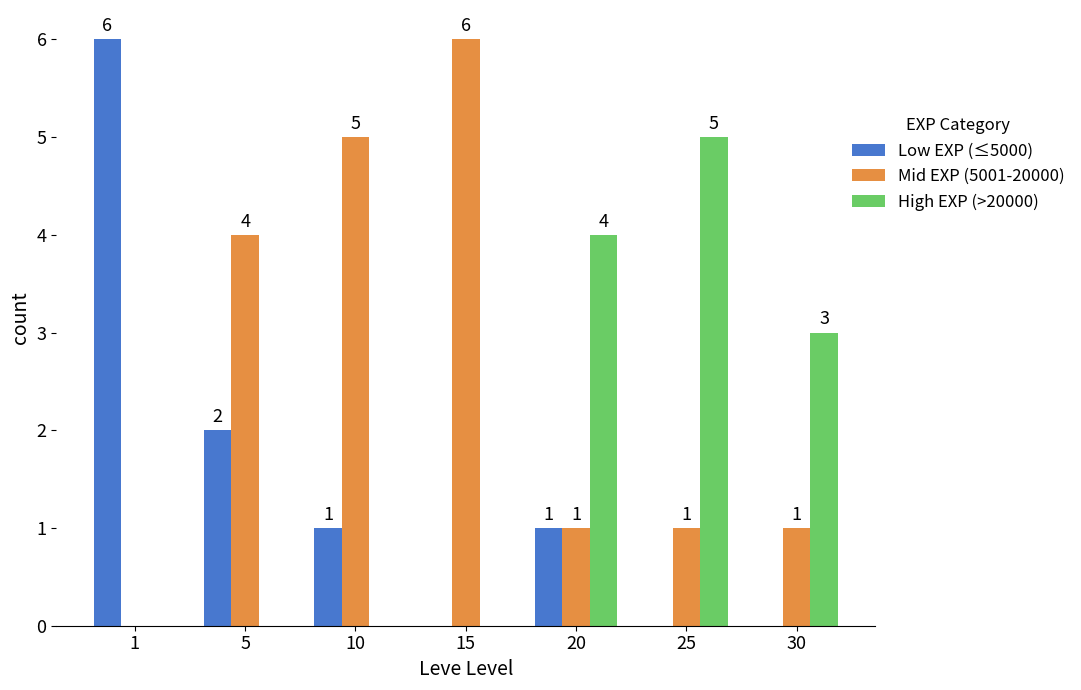

Between 25 and 30, which series saw the biggest shift?

High EXP (>20000)